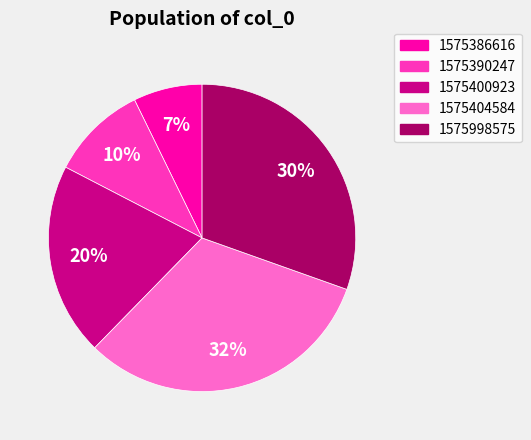

Which has a higher value, 1575386616 or 1575400923?

1575400923